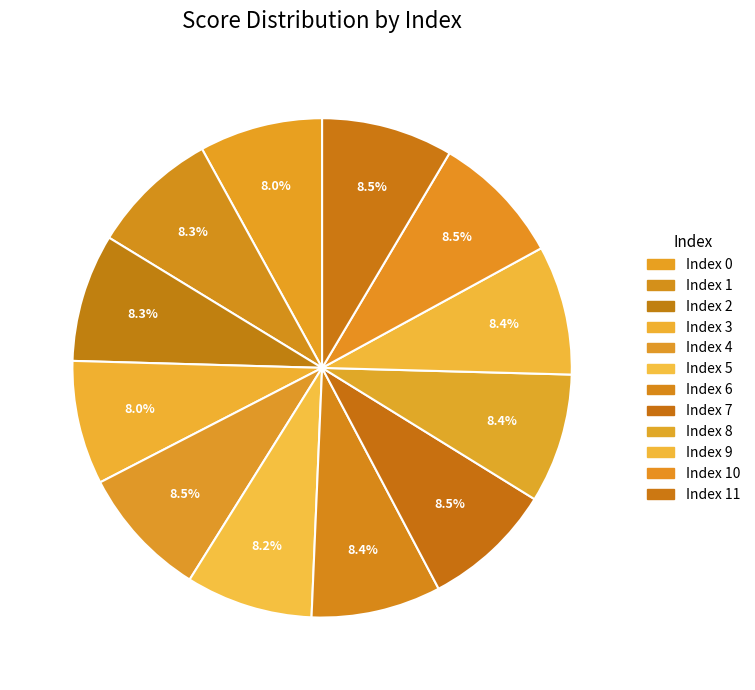

To the nearest percent, what is the average slice percentage?

8%